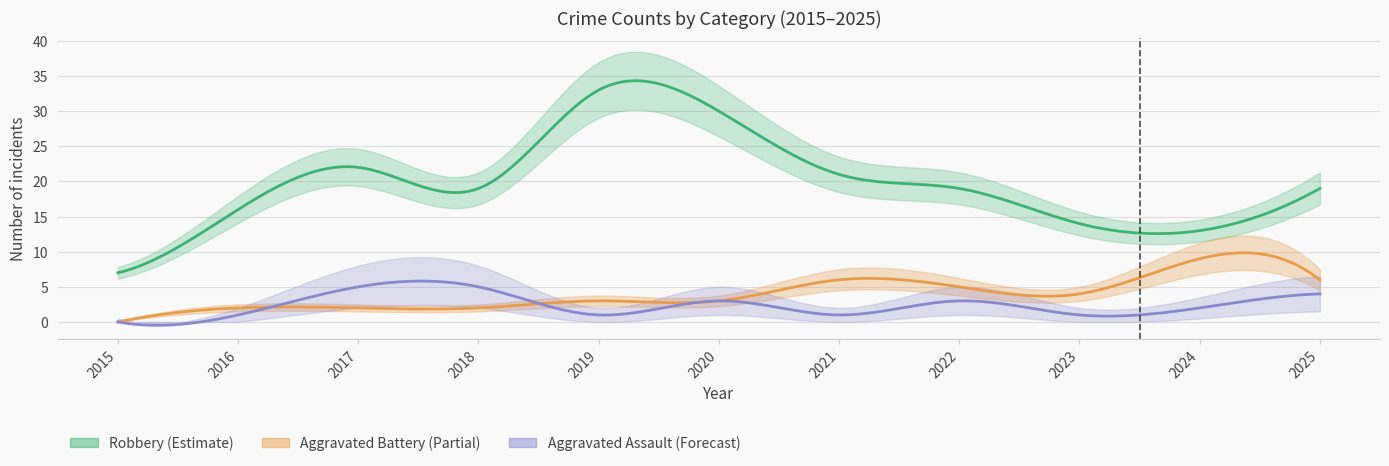

How many data points does each series have?

11